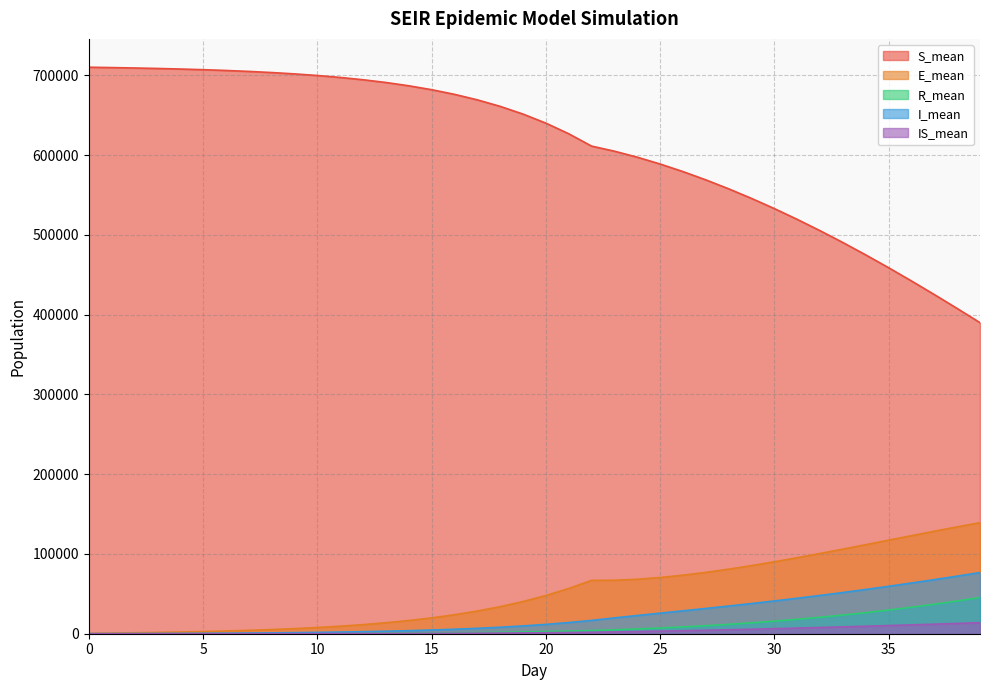

True or false: R_mean and IS_mean cross at least once.

False